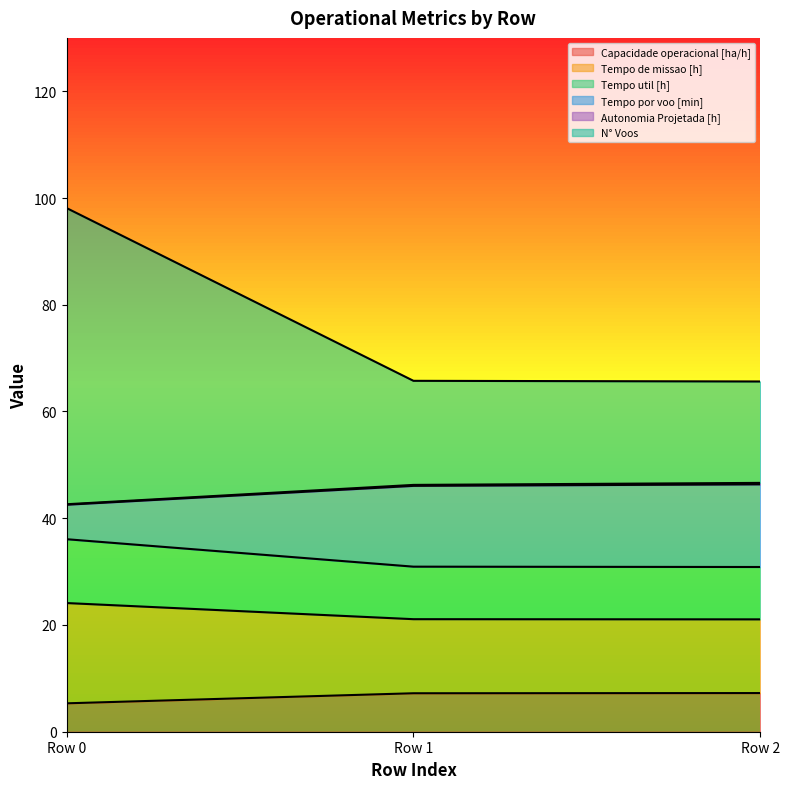

Between Row 1 and Row 0, which is larger?

Row 1